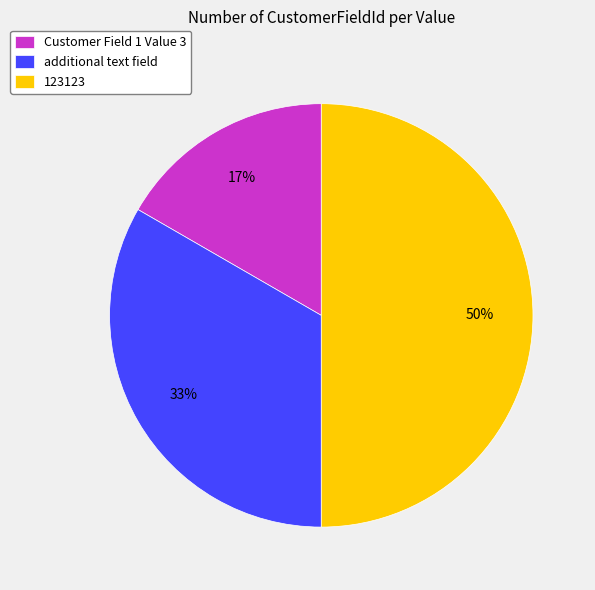

To the nearest percent, what is the difference between the largest and smallest slice percentages?

33%